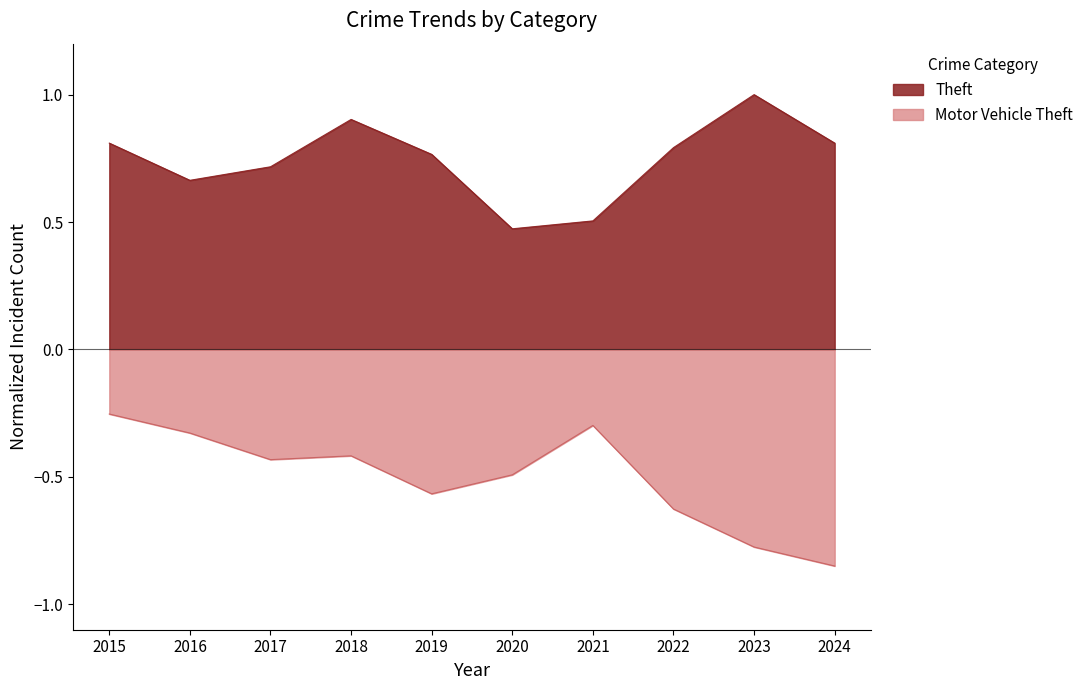

Which series has the widest spread of values?

Motor Vehicle Theft